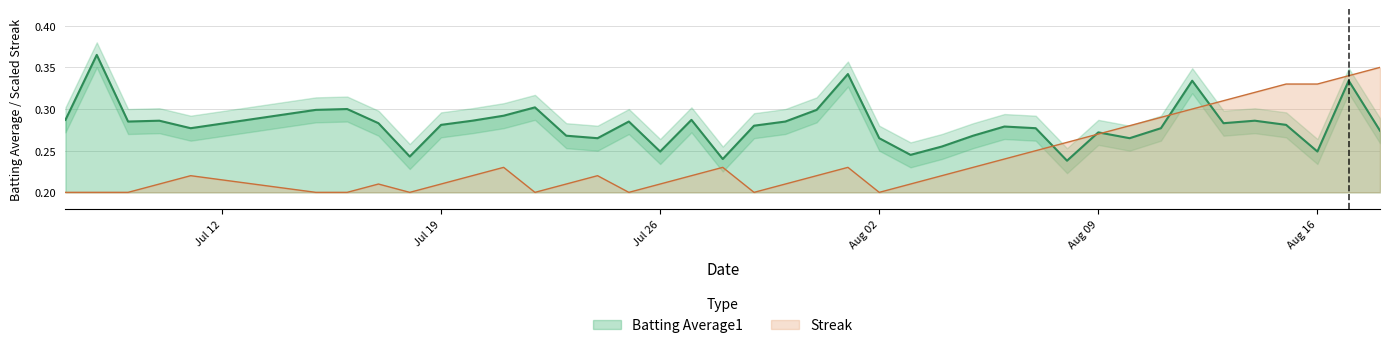

Between 2010-08-05 and 2010-08-08, which is larger?

2010-08-05